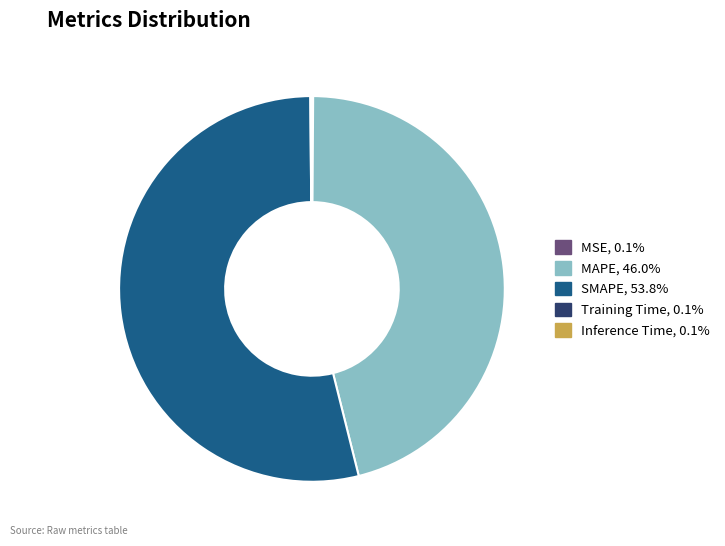

Is SMAPE the majority of the pie?

Yes